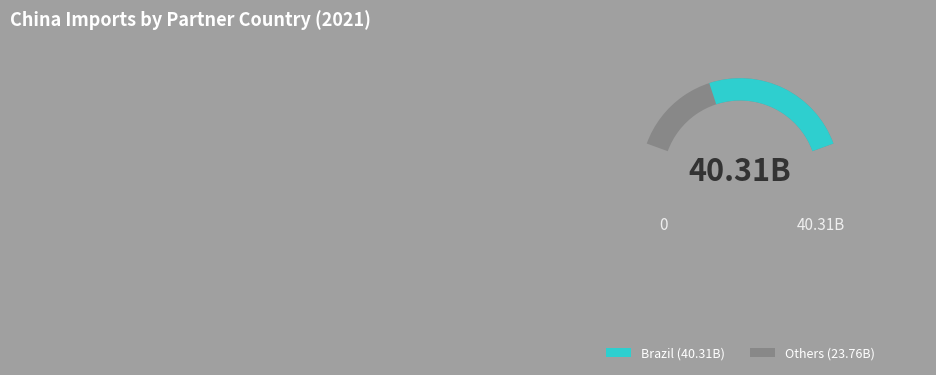

Which slice is the largest?

Brazil